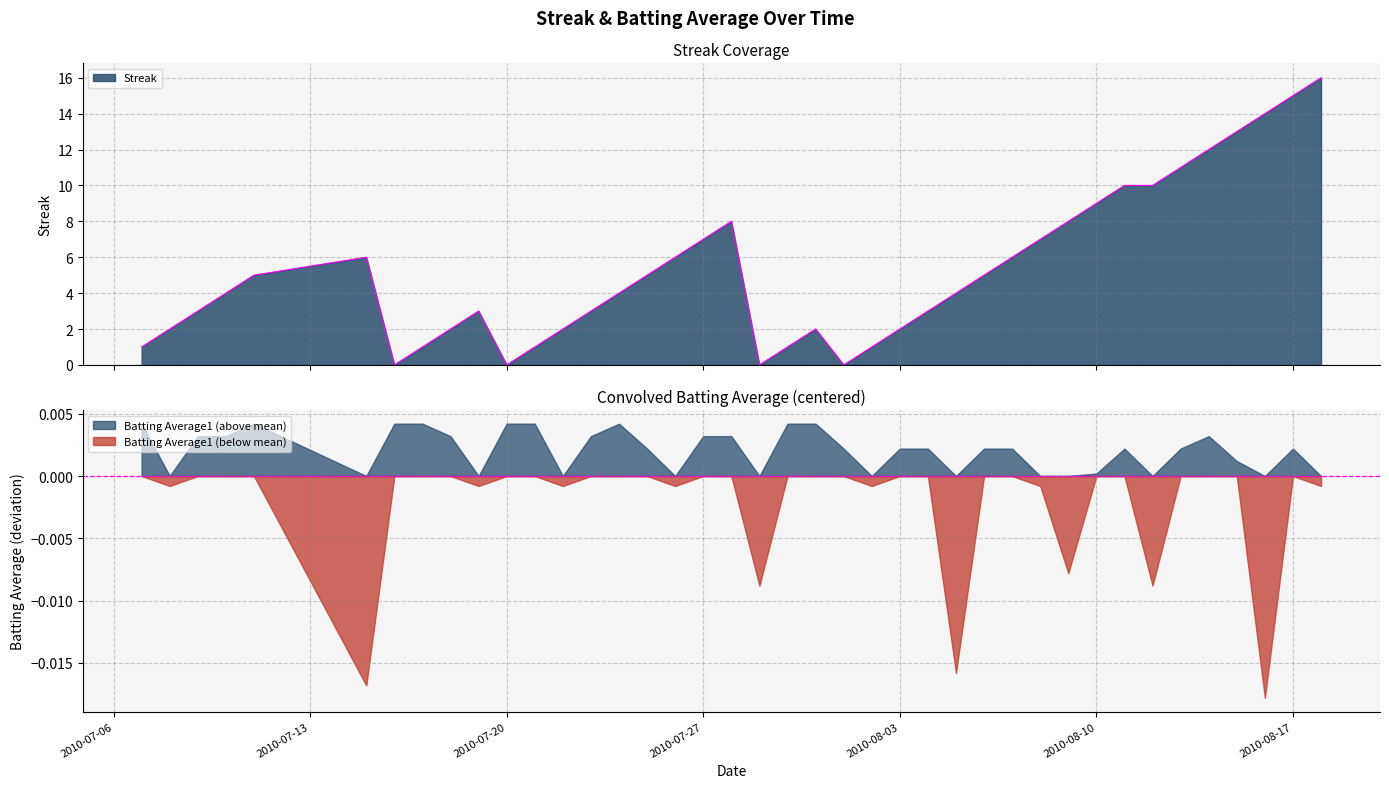

What is the highest value of the Streak series?

16